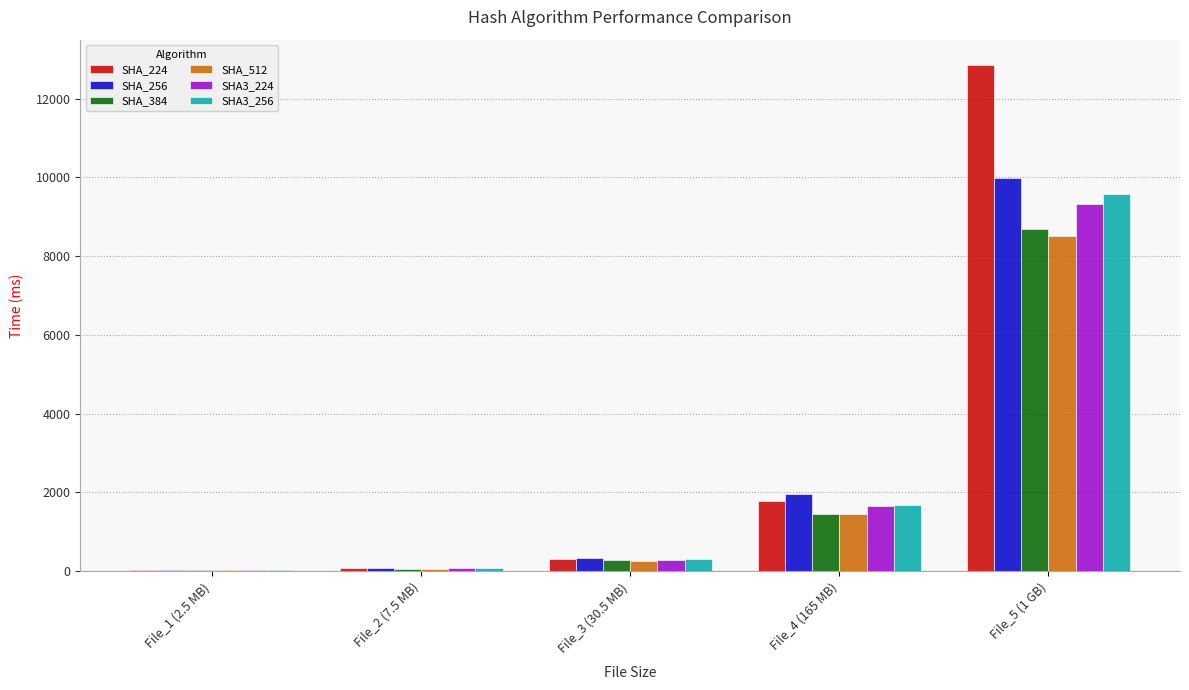

At which label does SHA_224 first exceed 304?

File_3 (30.5 MB)